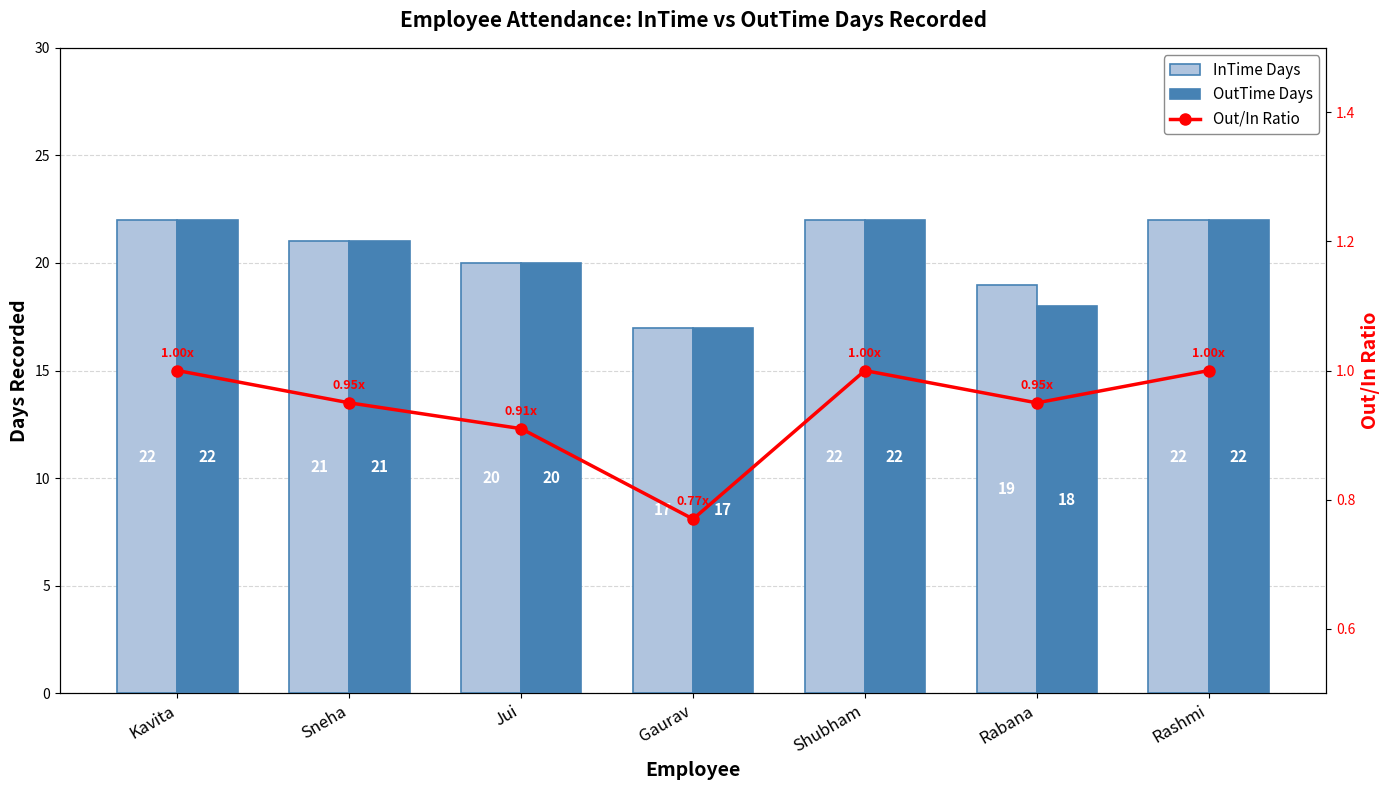

Which category has the lowest value across all series?

Gaurav